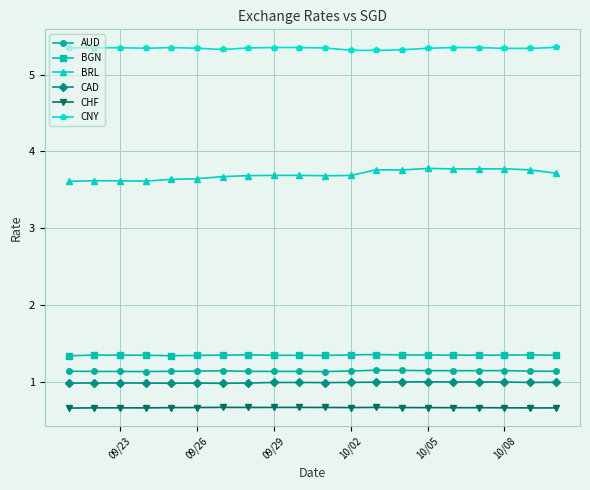

What is the average value of the BRL series?

3.7